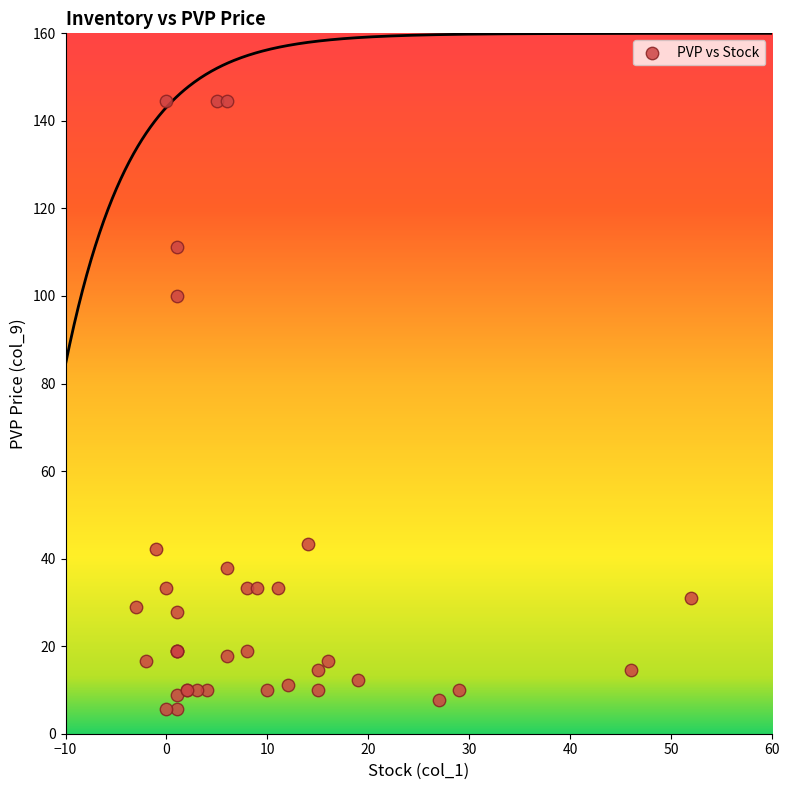

What Y value in the scatter plot is closest to 74?

100.0